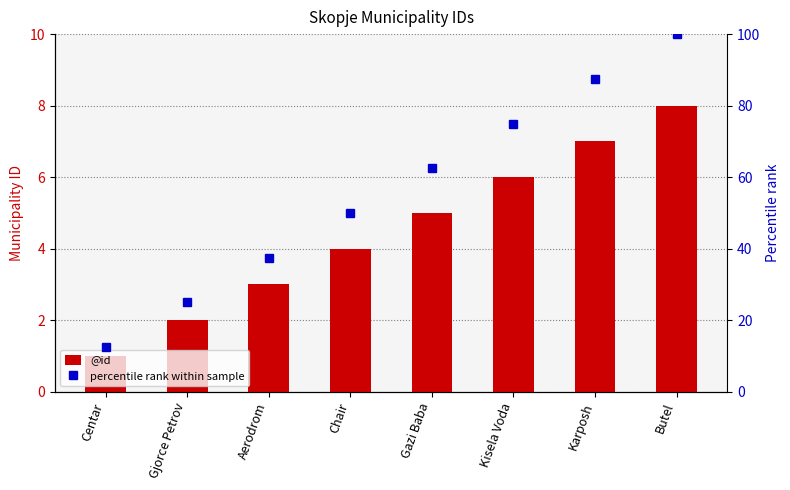

At how many categories does at least one series exceed 71?

3